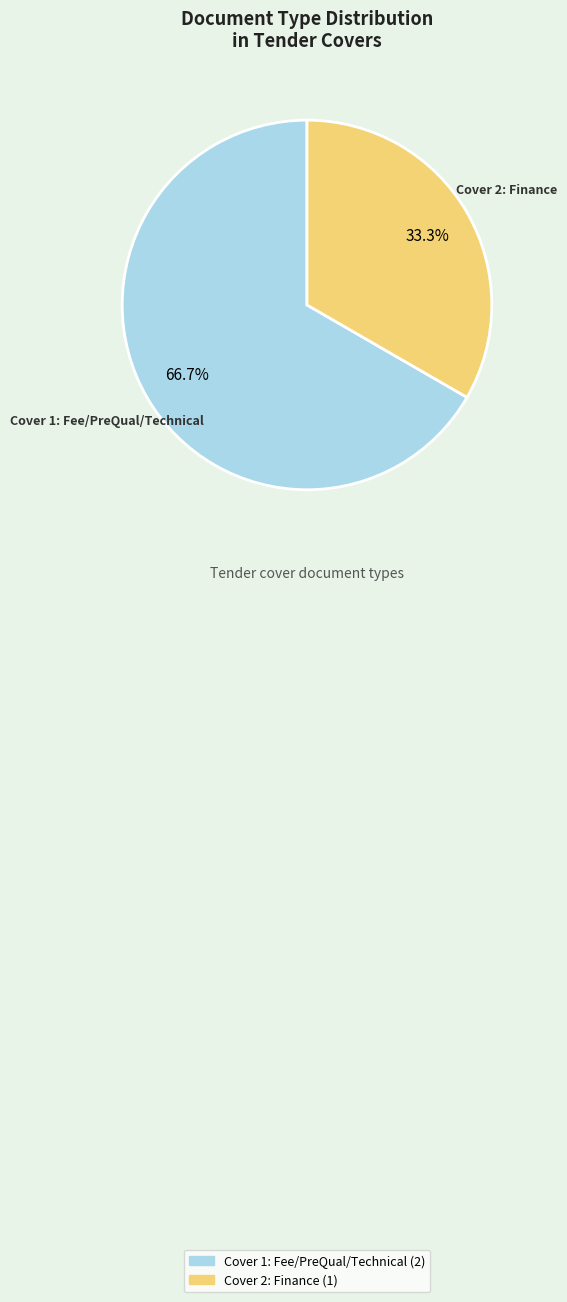

Is there a majority slice in this chart?

Yes